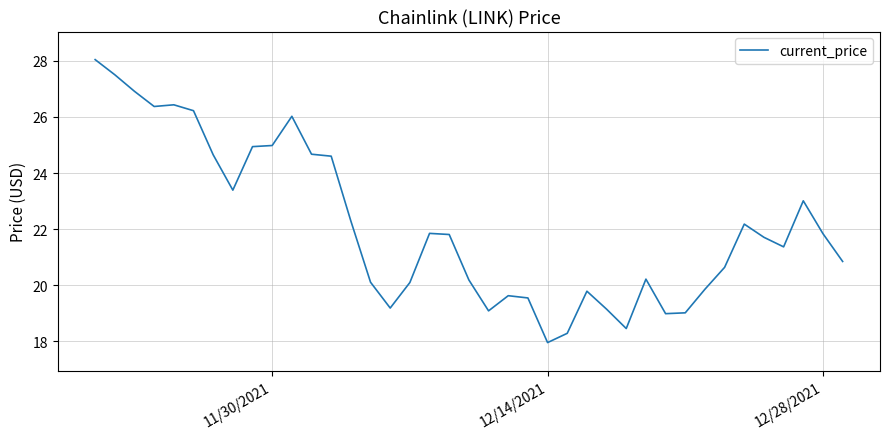

What is the smallest value displayed?

18.0